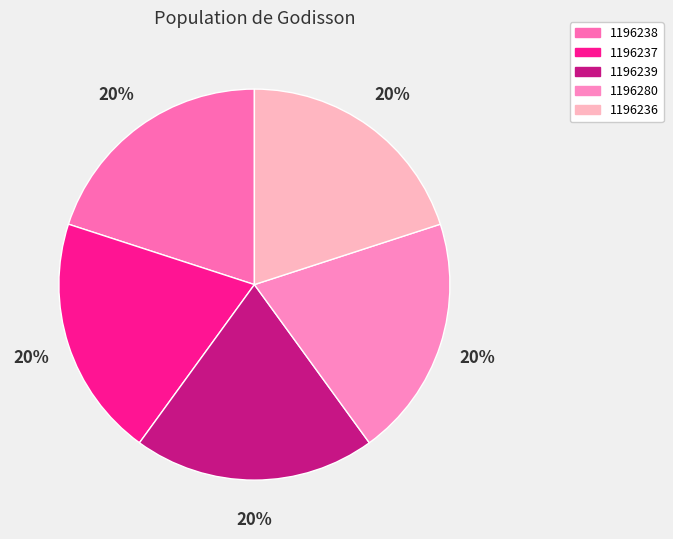

How many segments does this pie chart have?

5